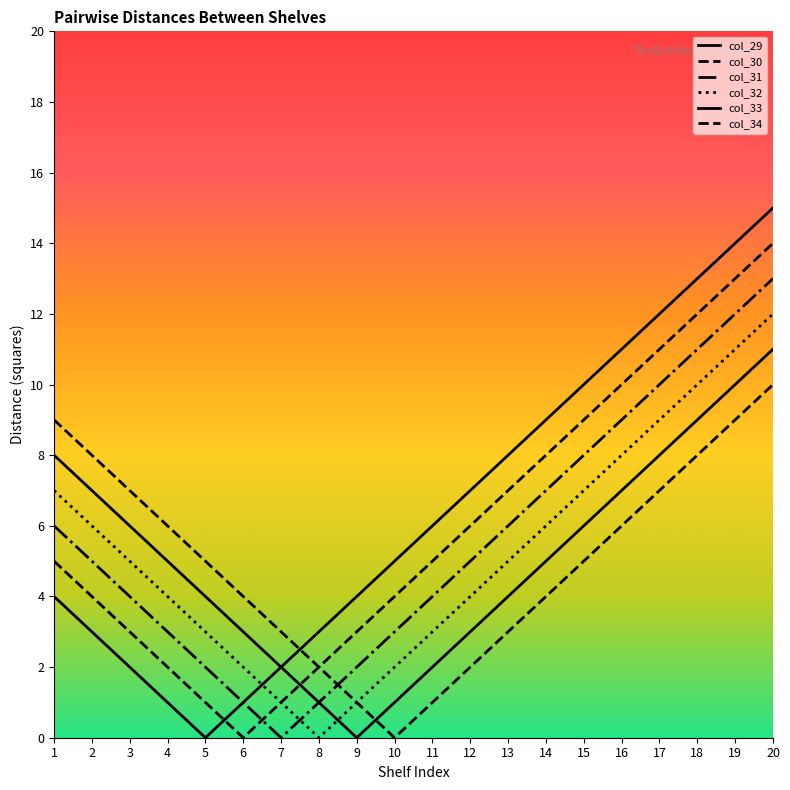

Does the chart have visible grid lines?

No